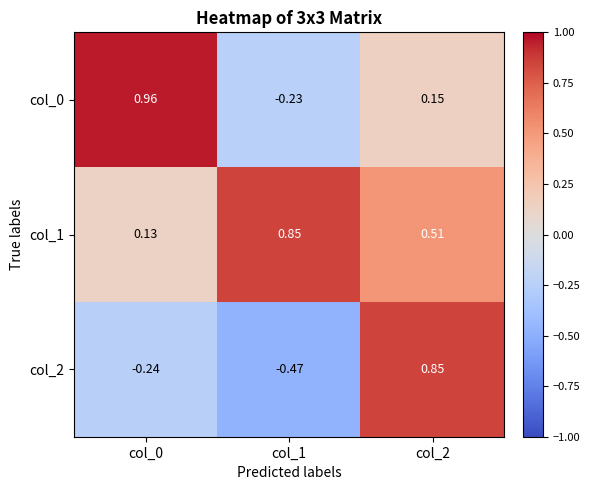

Is the value of col_2 at col_2 greater than the value of col_1 at col_0?

Yes